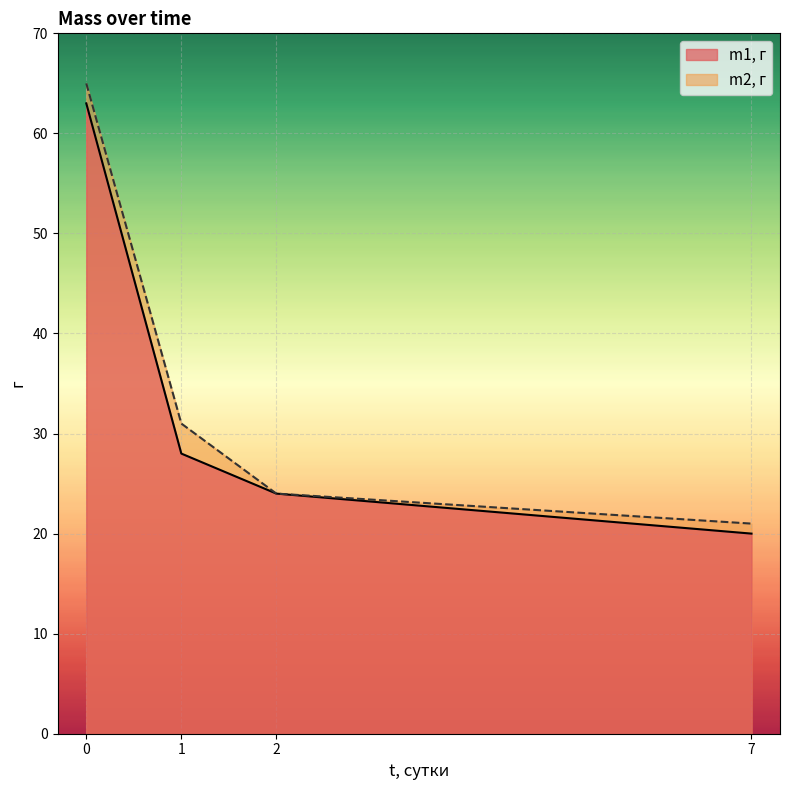

Which category has the lowest value across all series?

7